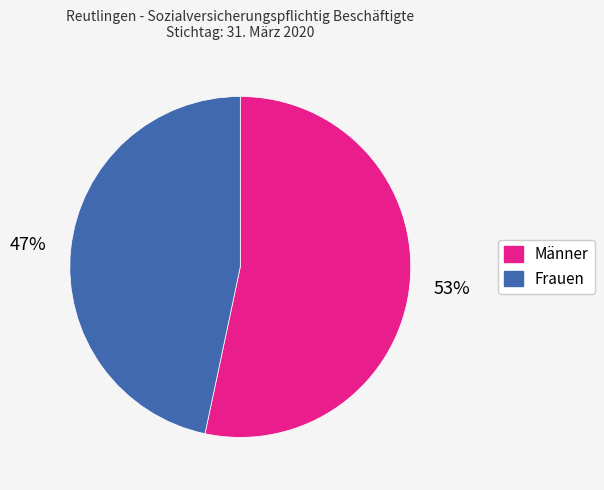

How many segments does this pie chart have?

2